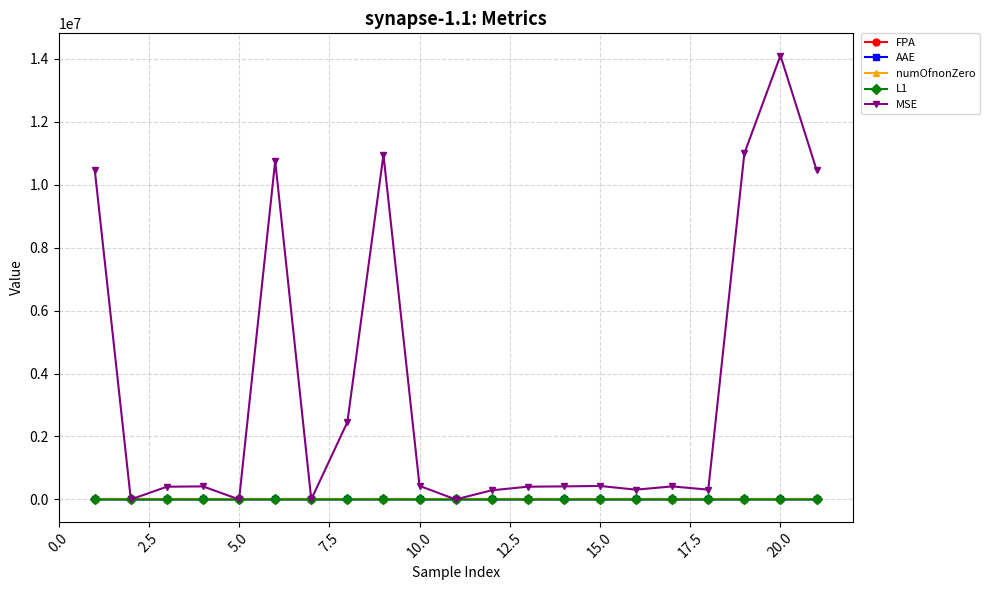

True or false: AAE has more than 1 points higher than both neighbors.

True